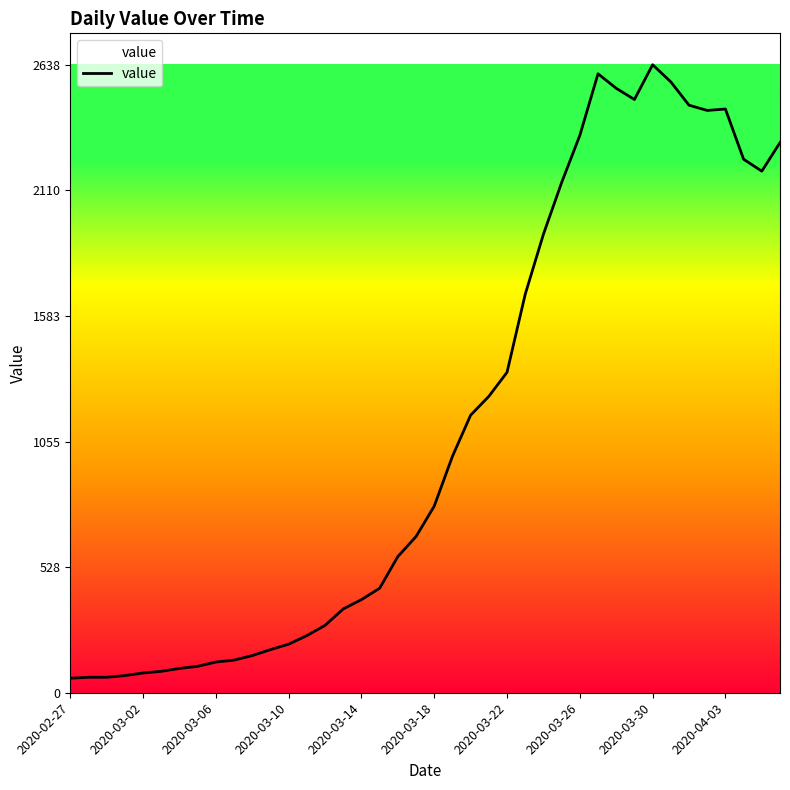

What is the minimum value shown in the chart?

61